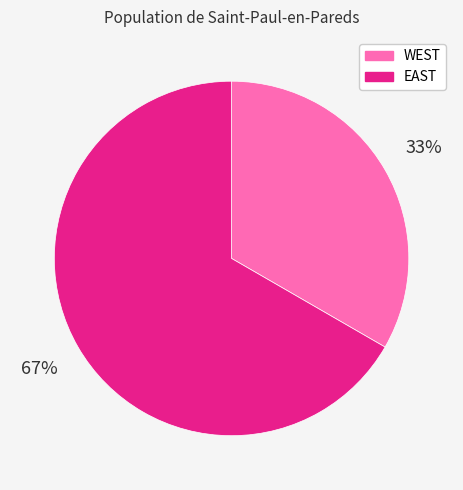

To the nearest percent, what is the average slice percentage?

50%